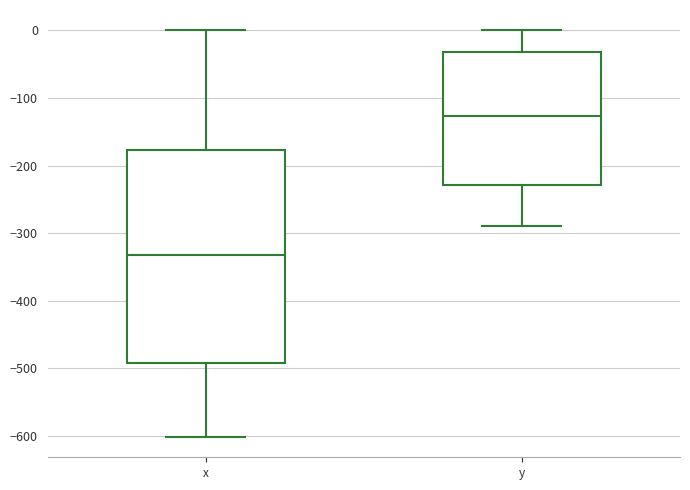

Which box's median line is the highest?

y